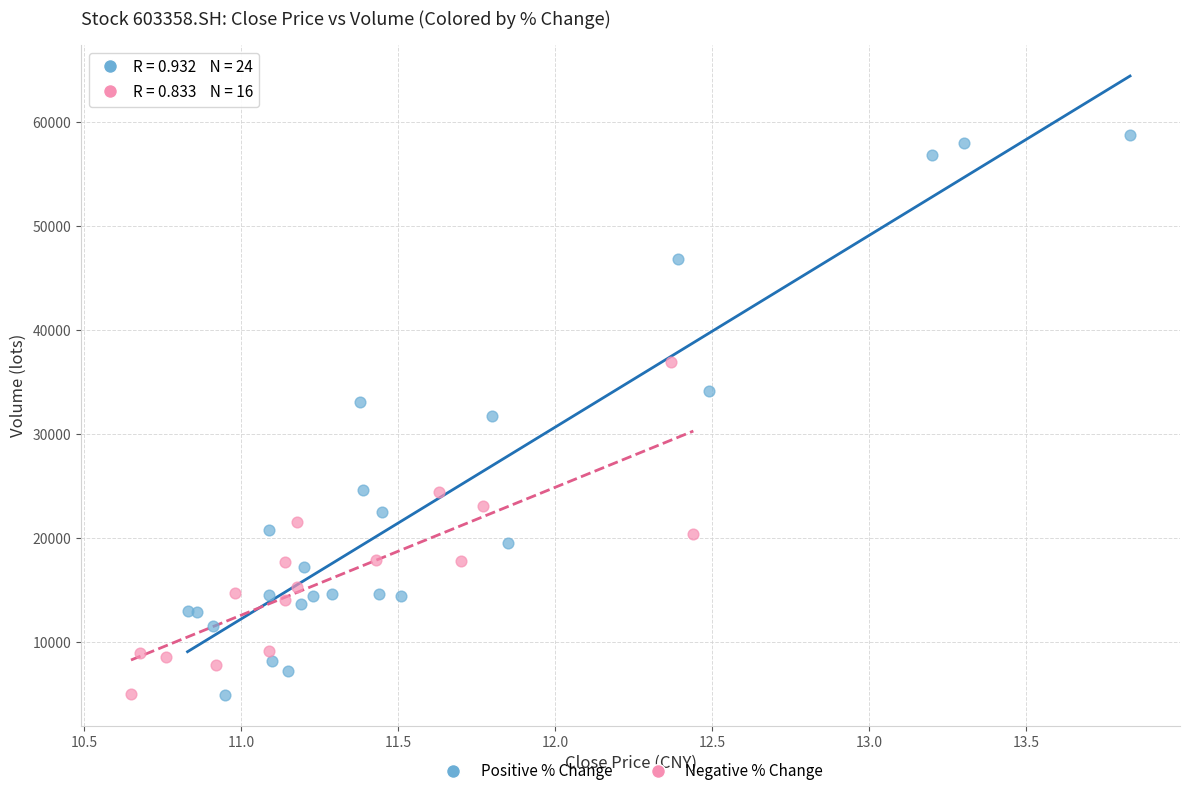

What are all the series names shown in the legend?

Positive % Change, Negative % Change